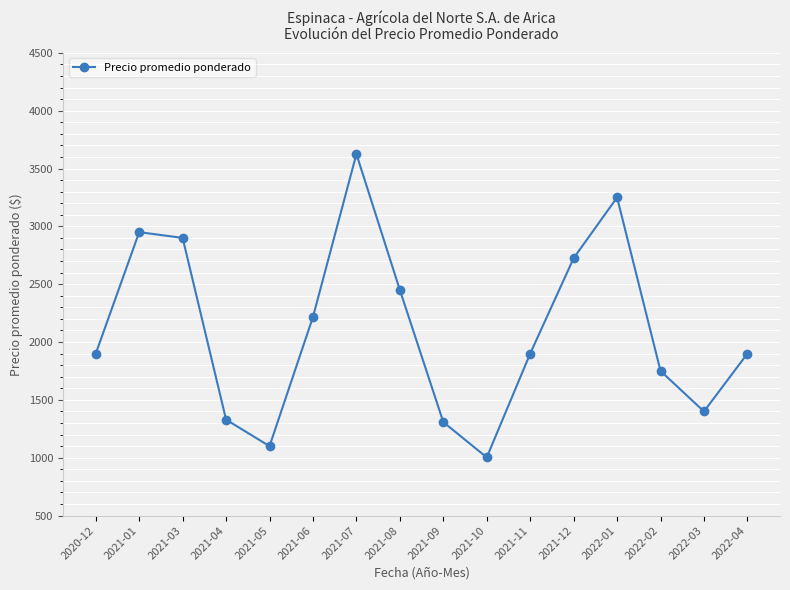

Reading left to right, list all the values displayed in this chart.

1900	2950	2900	1329	1100	2217	3625	2450	1308	1003	1900	2725	3250	1750	1400	1900